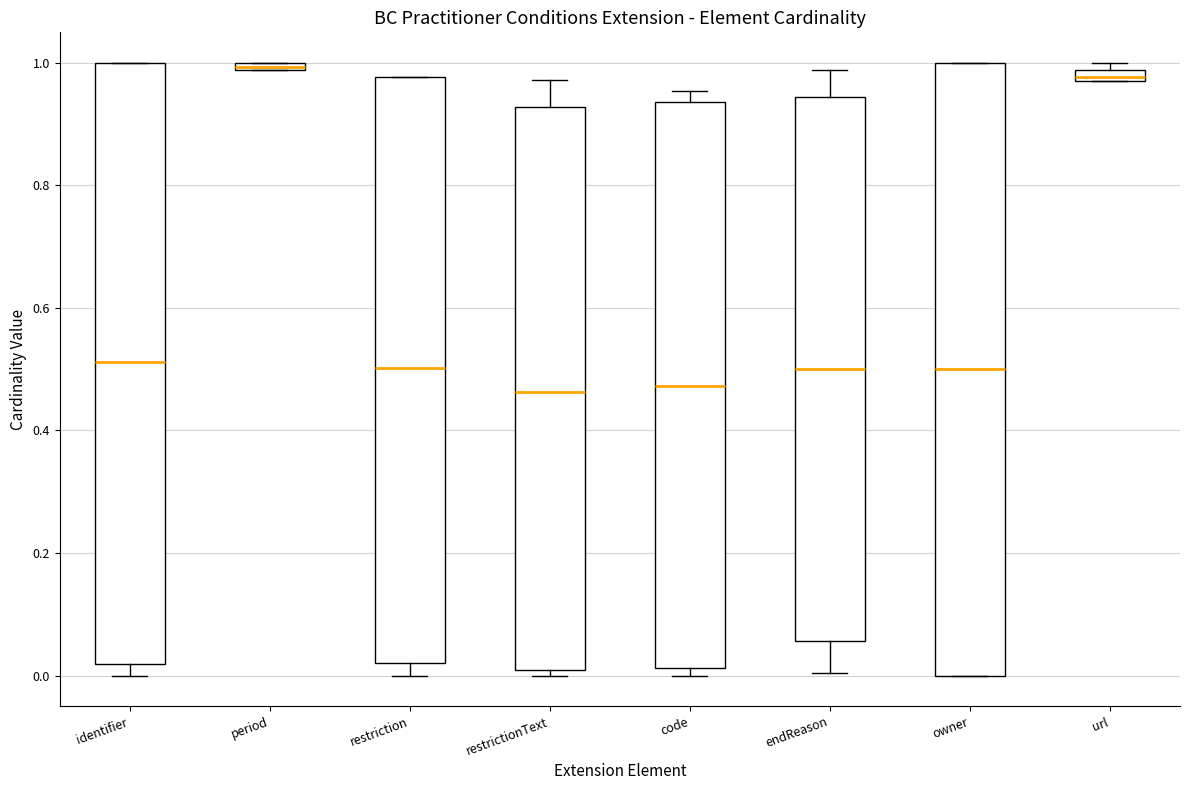

Where does the median line of the box for restriction sit on the y-axis? The values are not printed on the chart, so give them approximately, as read against the axis.

0.50